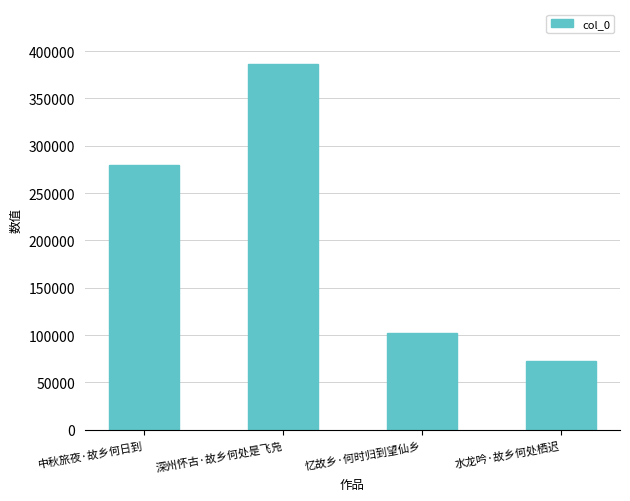

What is the label of the 1st bar from the left?

中秋旅夜·故乡何日到